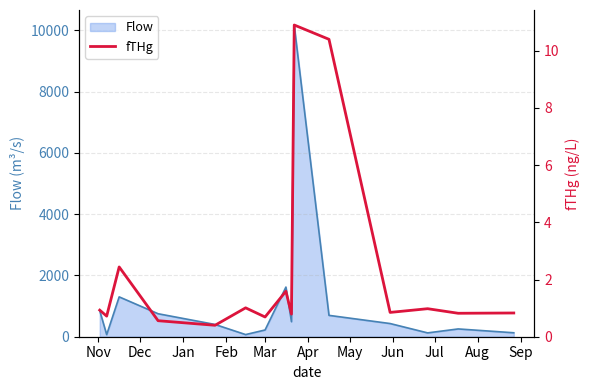

What is the maximum value for Flow?

10153